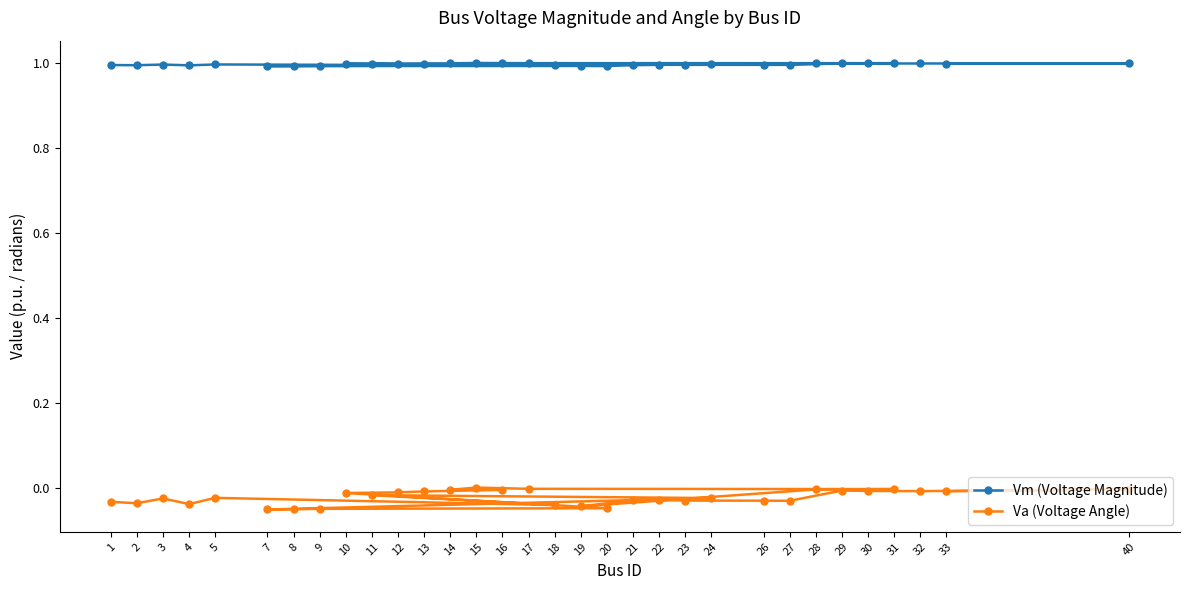

What is the sum of all Va (Voltage Angle) values?

-0.7